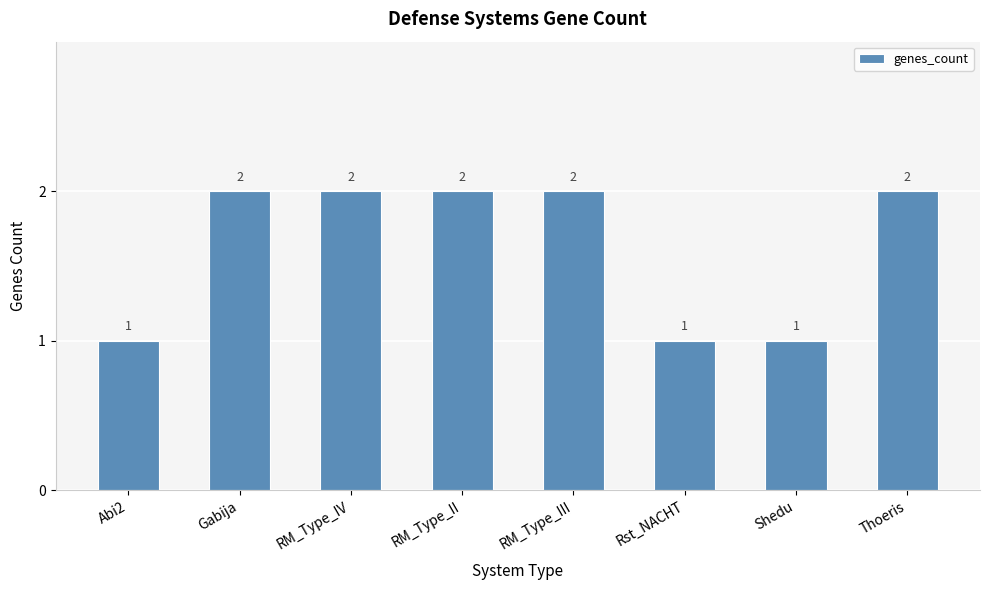

The value at RM_Type_IV is 3. True or false?

False